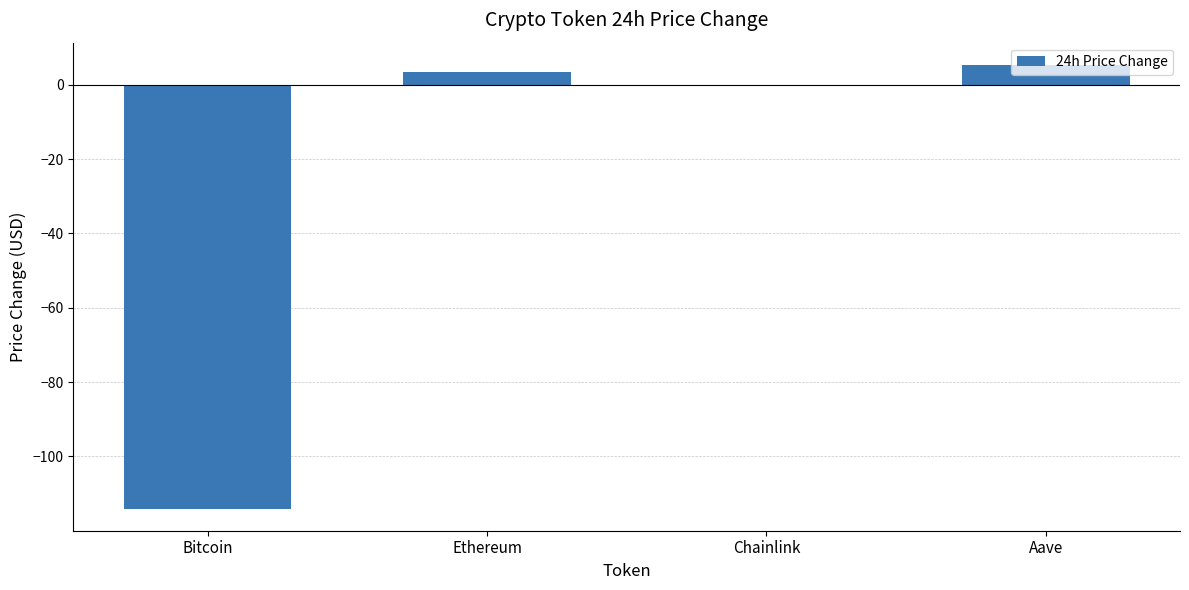

The value at Ethereum is 3.5. True or false?

True